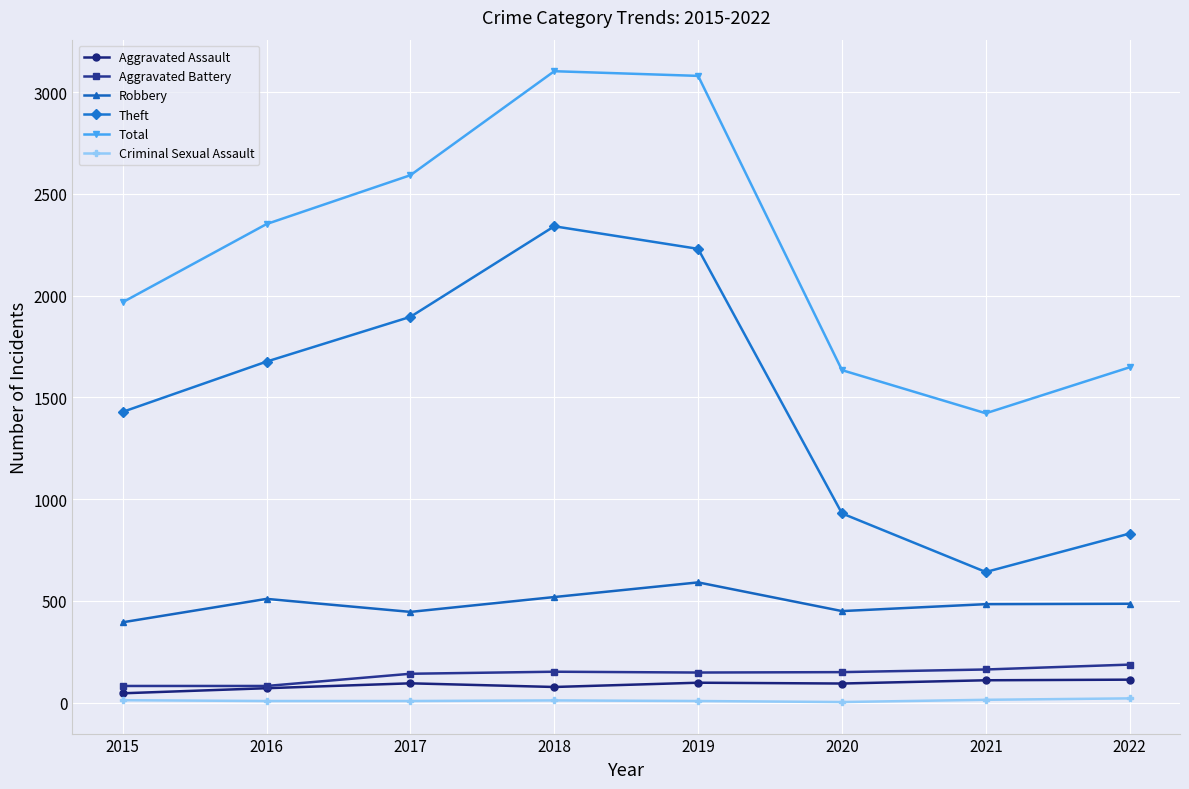

What is the difference between the highest and lowest values at 2018?

3092